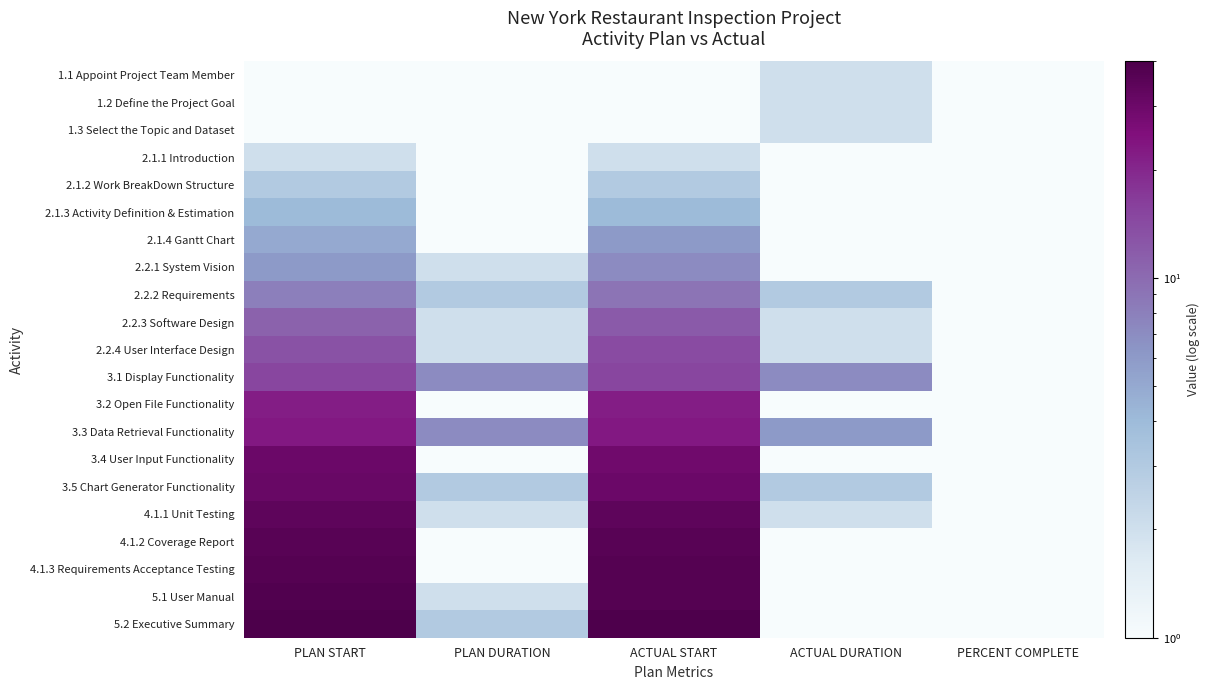

Reading right to left, what are all the values shown in this chart?

1.1 Appoint Project Team Member: PERCENT COMPLETE=1	ACTUAL DURATION=2	ACTUAL START=1	PLAN DURATION=1	PLAN START=1
1.2 Define the Project Goal: PERCENT COMPLETE=1	ACTUAL DURATION=2	ACTUAL START=1	PLAN DURATION=1	PLAN START=1
1.3 Select the Topic and Dataset: PERCENT COMPLETE=1	ACTUAL DURATION=2	ACTUAL START=1	PLAN DURATION=1	PLAN START=1
2.1.1 Introduction: PERCENT COMPLETE=1	ACTUAL DURATION=1	ACTUAL START=2	PLAN DURATION=1	PLAN START=2
2.1.2 Work BreakDown Structure: PERCENT COMPLETE=1	ACTUAL DURATION=1	ACTUAL START=3	PLAN DURATION=1	PLAN START=3
2.1.3 Activity Definition & Estimation: PERCENT COMPLETE=1	ACTUAL DURATION=1	ACTUAL START=4	PLAN DURATION=1	PLAN START=4
2.1.4 Gantt Chart: PERCENT COMPLETE=1	ACTUAL DURATION=1	ACTUAL START=6	PLAN DURATION=1	PLAN START=5
2.2.1 System Vision: PERCENT COMPLETE=1	ACTUAL DURATION=1	ACTUAL START=7	PLAN DURATION=2	PLAN START=6
2.2.2 Requirements: PERCENT COMPLETE=1	ACTUAL DURATION=3	ACTUAL START=9	PLAN DURATION=3	PLAN START=8
2.2.3 Software Design: PERCENT COMPLETE=1	ACTUAL DURATION=2	ACTUAL START=12	PLAN DURATION=2	PLAN START=11
2.2.4 User Interface Design: PERCENT COMPLETE=1	ACTUAL DURATION=2	ACTUAL START=14	PLAN DURATION=2	PLAN START=13
3.1 Display Functionality: PERCENT COMPLETE=1	ACTUAL DURATION=7	ACTUAL START=15	PLAN DURATION=7	PLAN START=15
3.2 Open File Functionality: PERCENT COMPLETE=1	ACTUAL DURATION=1	ACTUAL START=22	PLAN DURATION=1	PLAN START=22
3.3 Data Retrieval Functionality: PERCENT COMPLETE=1	ACTUAL DURATION=6	ACTUAL START=23	PLAN DURATION=7	PLAN START=23
3.4 User Input Functionality: PERCENT COMPLETE=1	ACTUAL DURATION=1	ACTUAL START=29	PLAN DURATION=1	PLAN START=30
3.5 Chart Generator Functionality: PERCENT COMPLETE=1	ACTUAL DURATION=3	ACTUAL START=30	PLAN DURATION=3	PLAN START=31
4.1.1 Unit Testing: PERCENT COMPLETE=1	ACTUAL DURATION=2	ACTUAL START=34	PLAN DURATION=2	PLAN START=34
4.1.2 Coverage Report: PERCENT COMPLETE=1	ACTUAL DURATION=1	ACTUAL START=36	PLAN DURATION=1	PLAN START=36
4.1.3 Requirements Acceptance Testing: PERCENT COMPLETE=1	ACTUAL DURATION=1	ACTUAL START=37	PLAN DURATION=1	PLAN START=37
5.1 User Manual: PERCENT COMPLETE=1	ACTUAL DURATION=1	ACTUAL START=37	PLAN DURATION=2	PLAN START=38
5.2 Executive Summary: PERCENT COMPLETE=1	ACTUAL DURATION=1	ACTUAL START=39	PLAN DURATION=3	PLAN START=40